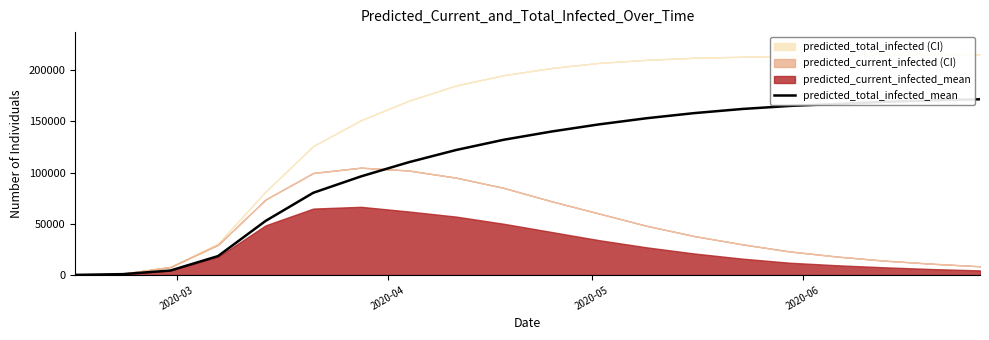

What is the highest value of the predicted_total_infected_mean series?

171500